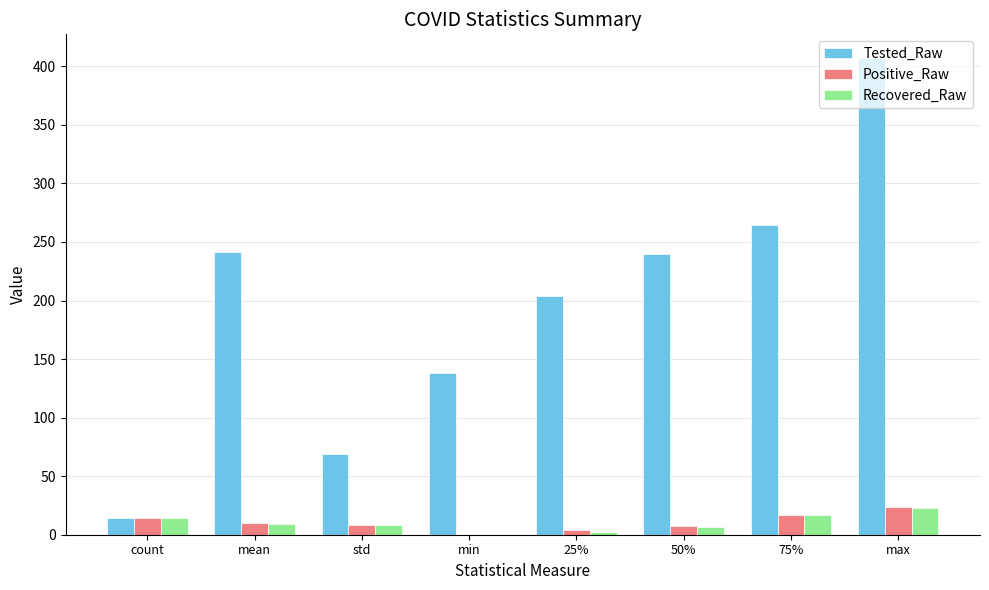

At which category does the chart reach its peak across all series?

max